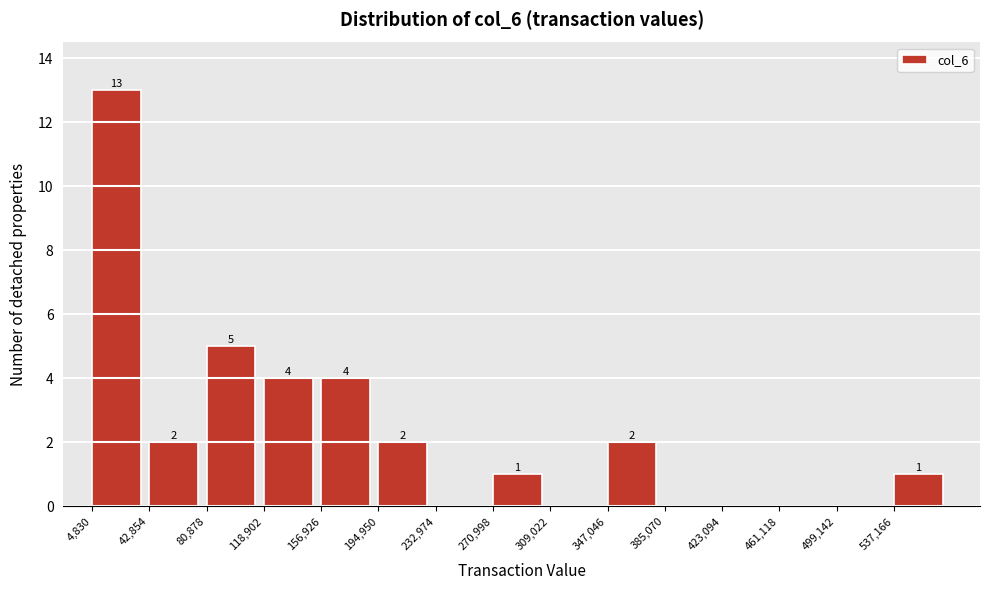

Over which range of the x-axis is the bar tallest?

5000 to 45000